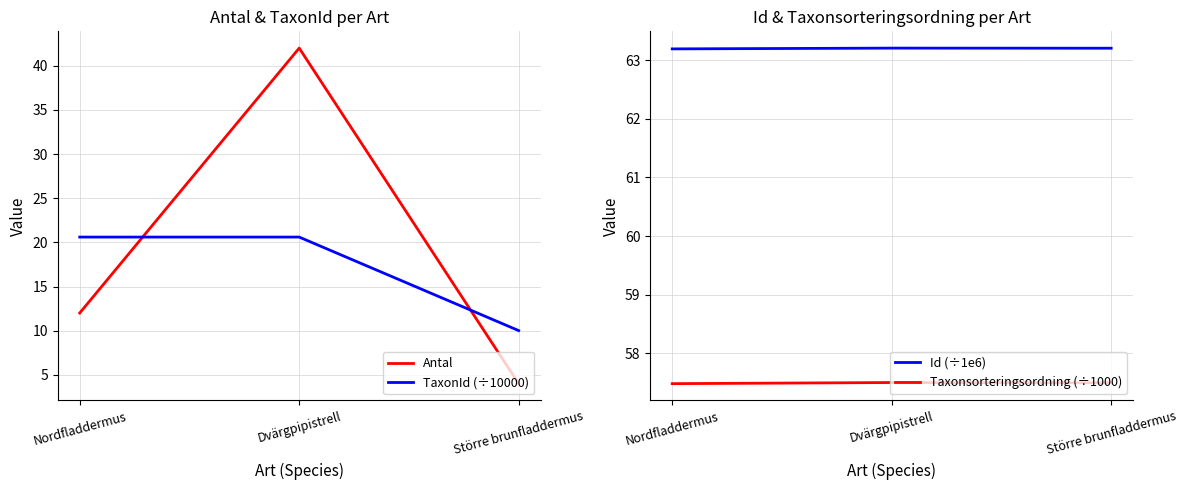

Read the TaxonId (÷10000) value at Dvärgpipistrell.

20.6